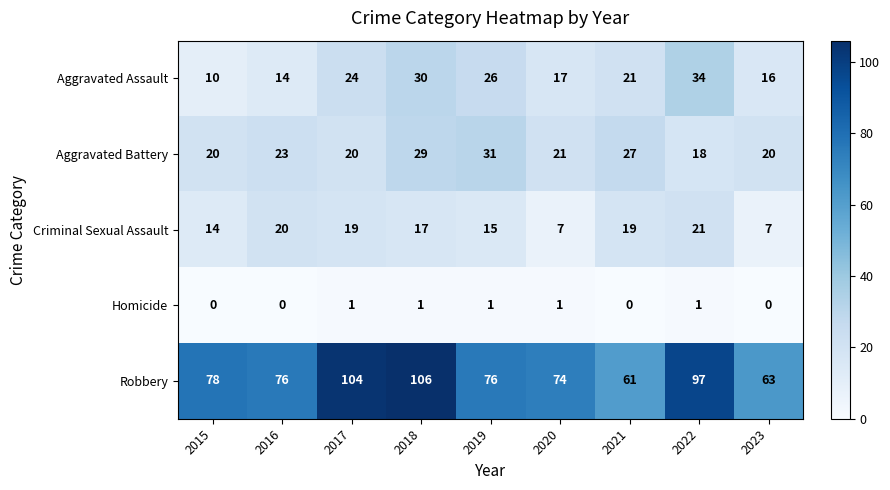

Between 2019 and 2020, which series saw the biggest shift?

Aggravated Battery